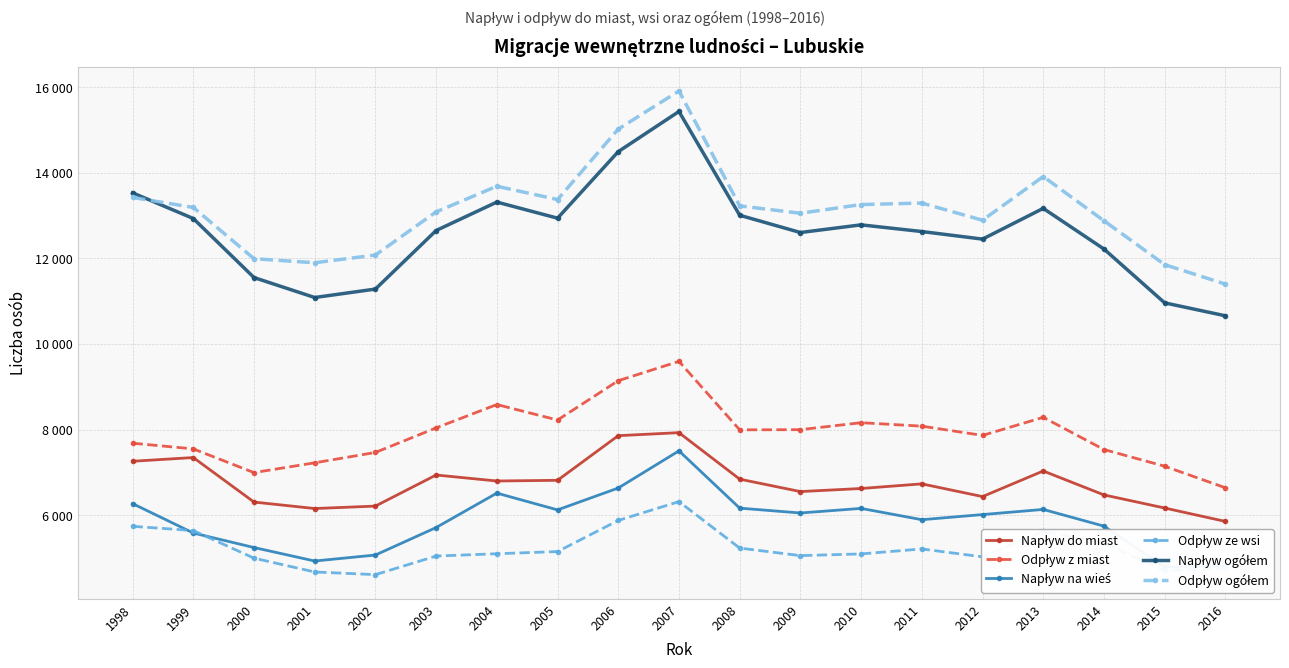

The Napływ na wieś series shows 5244 at 2000. True or false?

True